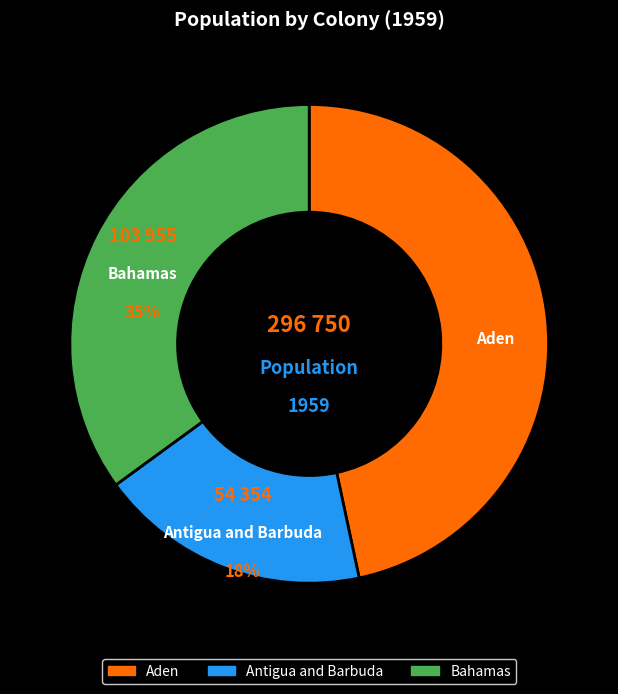

Is it true that Antigua and Barbuda is 12% of the pie?

False